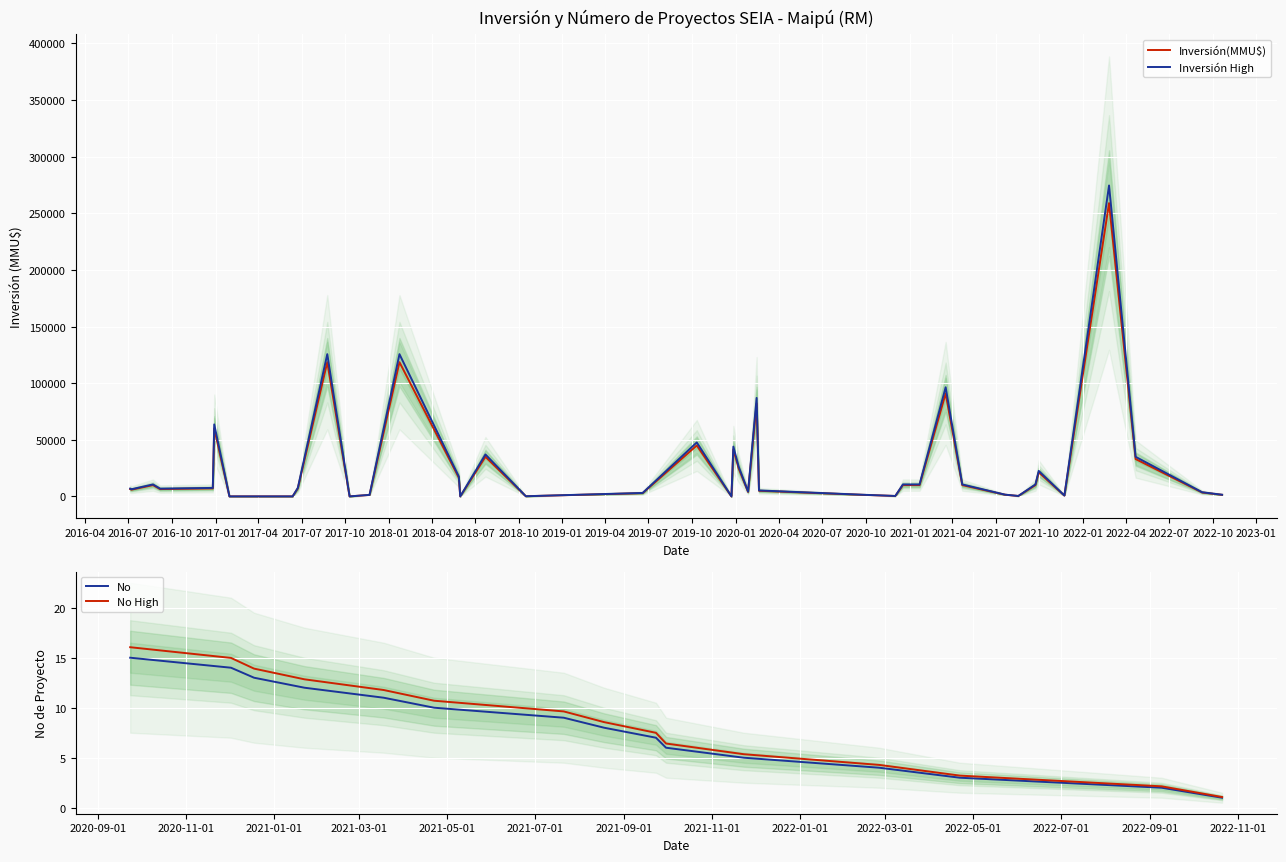

The value of Inversión(MMU$) at 27/12/2019 is 41517. True or false?

True